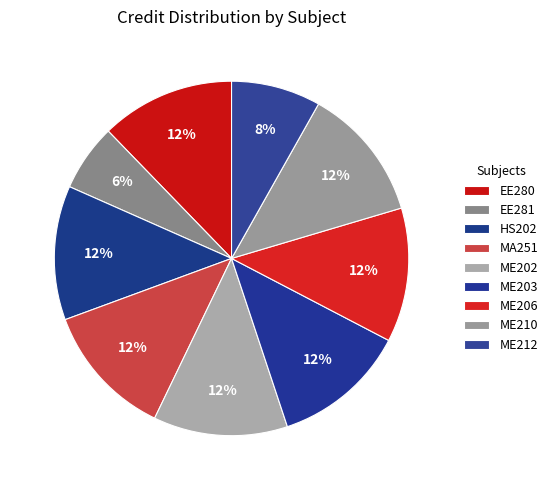

What is the smallest slice in the pie chart?

EE281